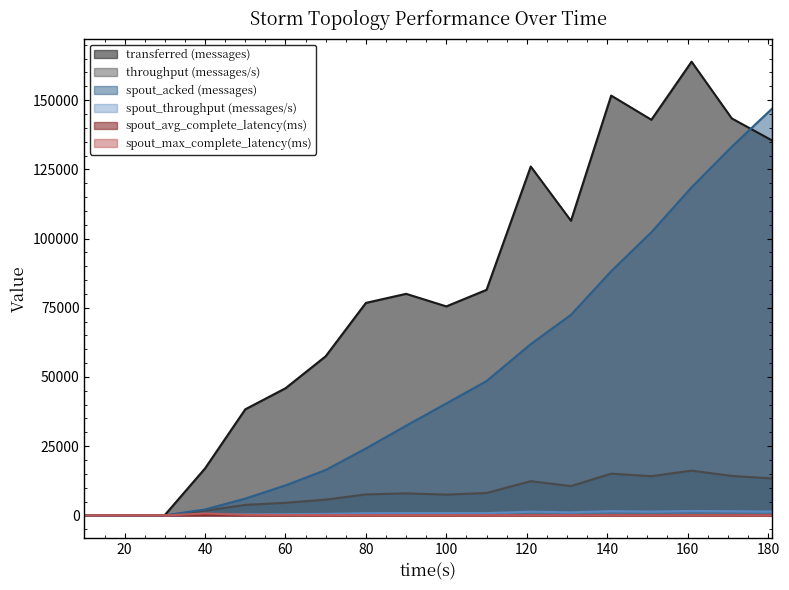

Which category has the highest value in the spout_throughput (messages/s) series?

161